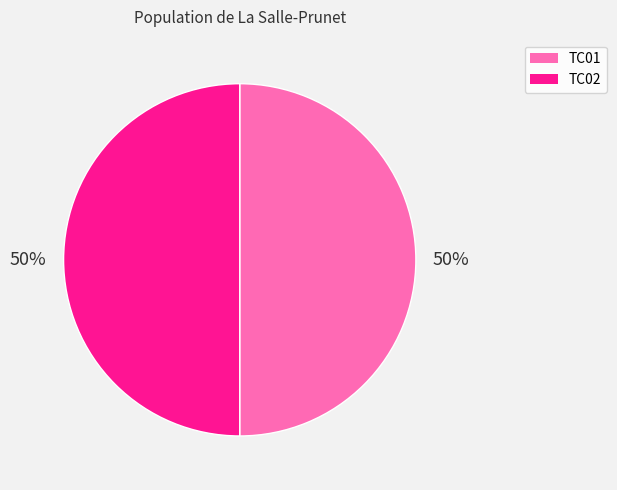

Approximately how many times larger is the value at TC01 compared to TC02?

1.0